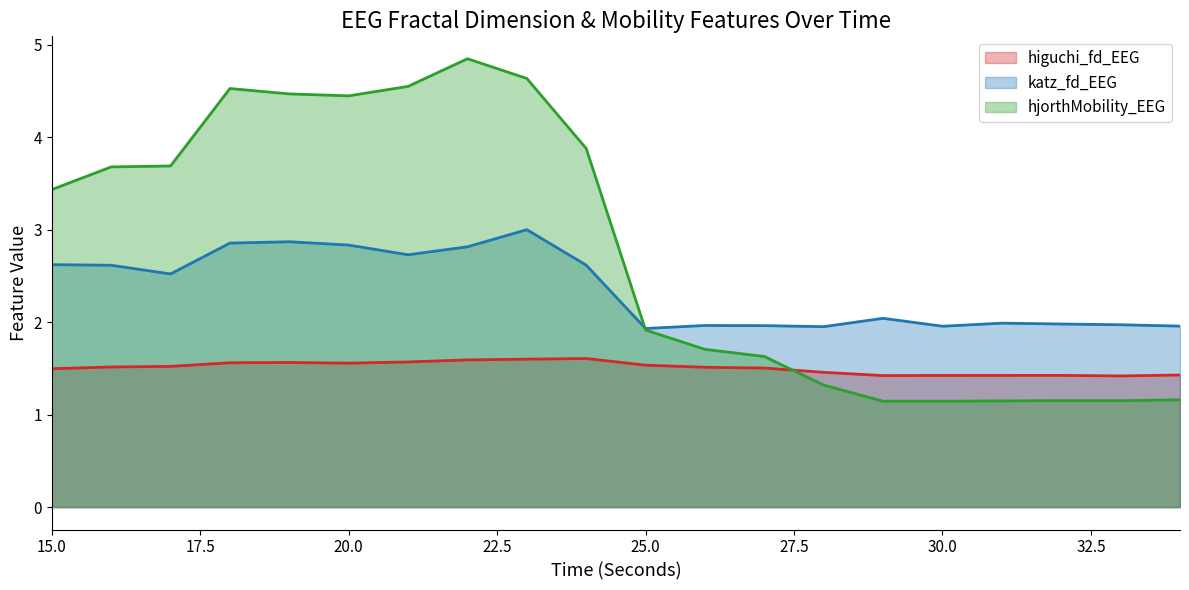

Reading right to left, list all the values displayed in this chart.

higuchi_fd_EEG: 1.4	1.4	1.4	1.4	1.4	1.4	1.5	1.5	1.5	1.5	1.6	1.6	1.6	1.6	1.6	1.6	1.6	1.5	1.5	1.5
katz_fd_EEG: 2.0	2.0	2.0	2.0	2.0	2.0	2.0	2.0	2.0	1.9	2.6	3.0	2.8	2.7	2.8	2.9	2.9	2.5	2.6	2.6
hjorthMobility_EEG: 1.2	1.2	1.2	1.1	1.1	1.1	1.3	1.6	1.7	1.9	3.9	4.6	4.8	4.5	4.4	4.5	4.5	3.7	3.7	3.4